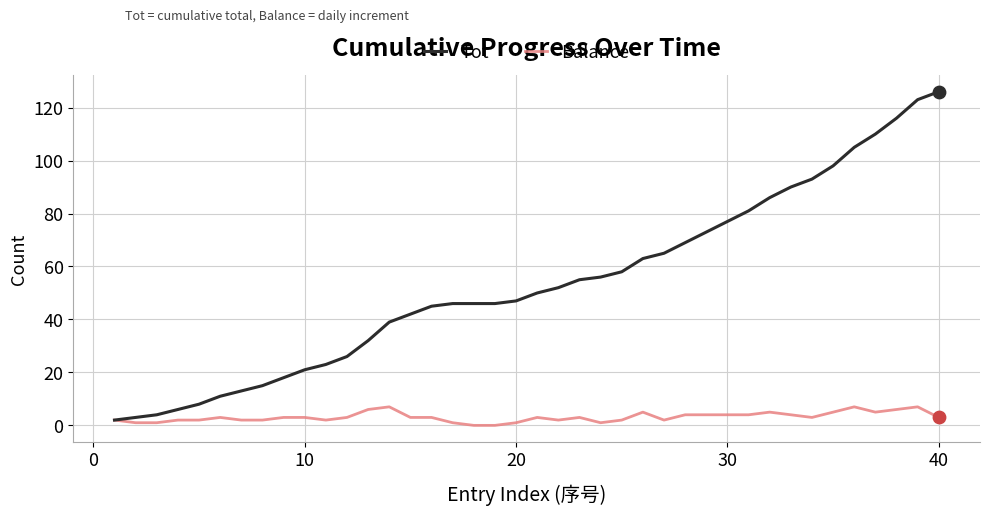

Which series has the largest range (max minus min)?

Tot